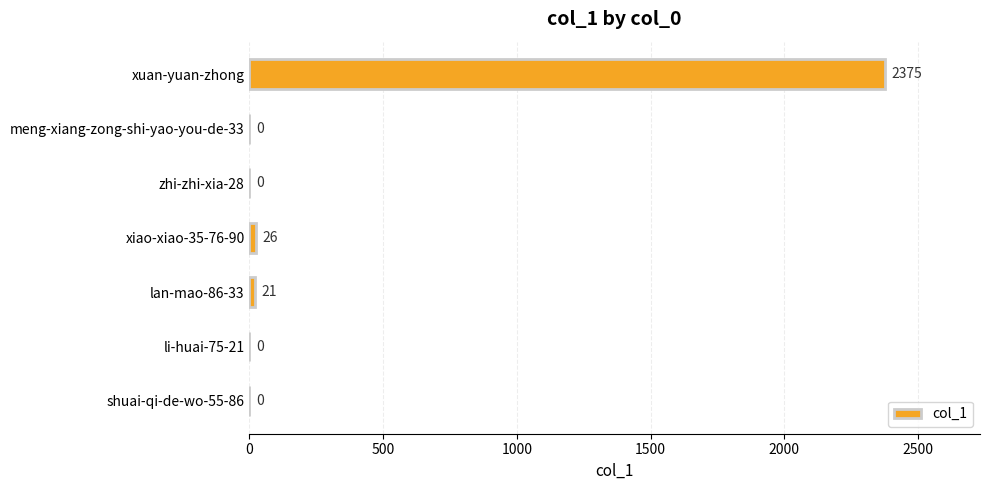

What is the sum of all values?

2422